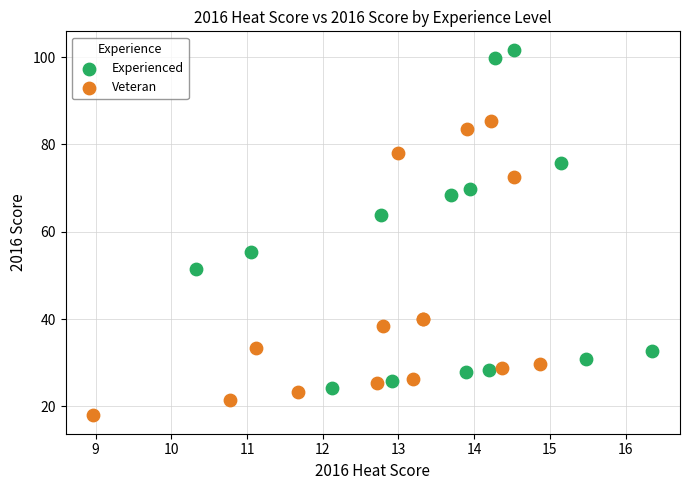

Which series contains the highest Y value?

Experienced